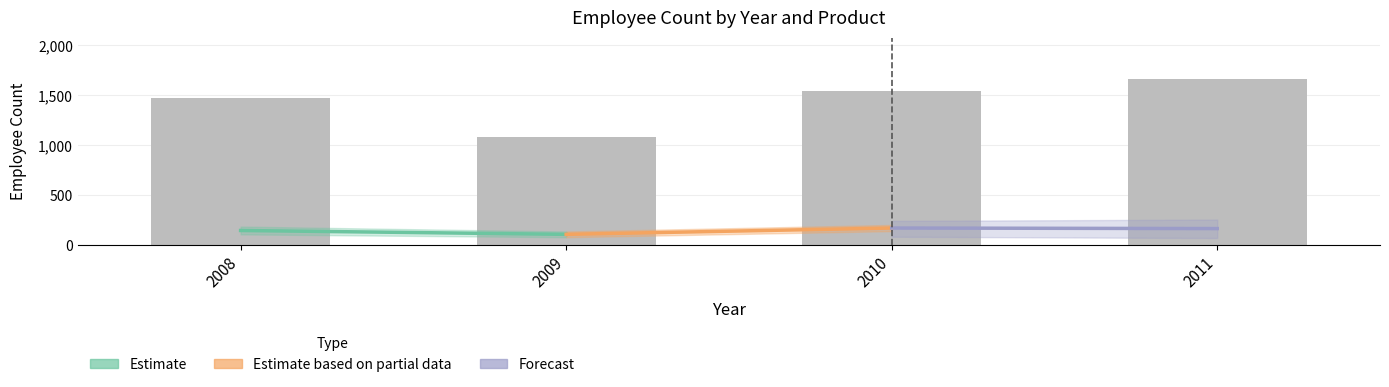

What is the value of the 3rd bar from the left?

1545